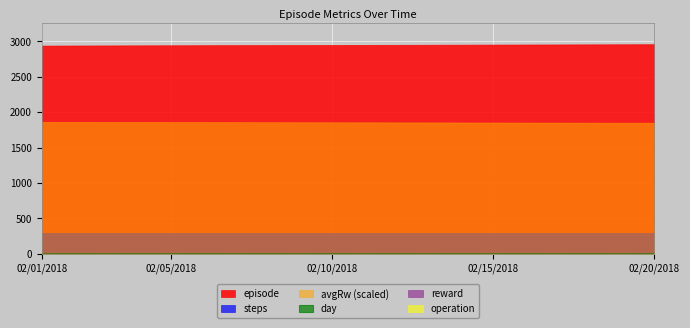

What position from the right is 02/18/2018?

3